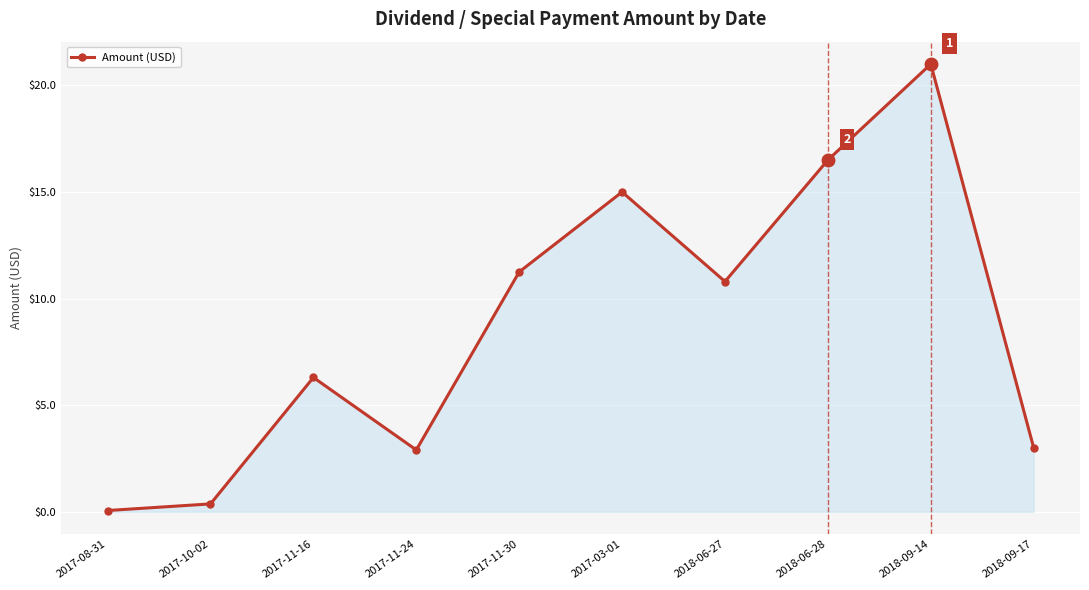

The value at 2017-10-02 is 0.4. True or false?

True